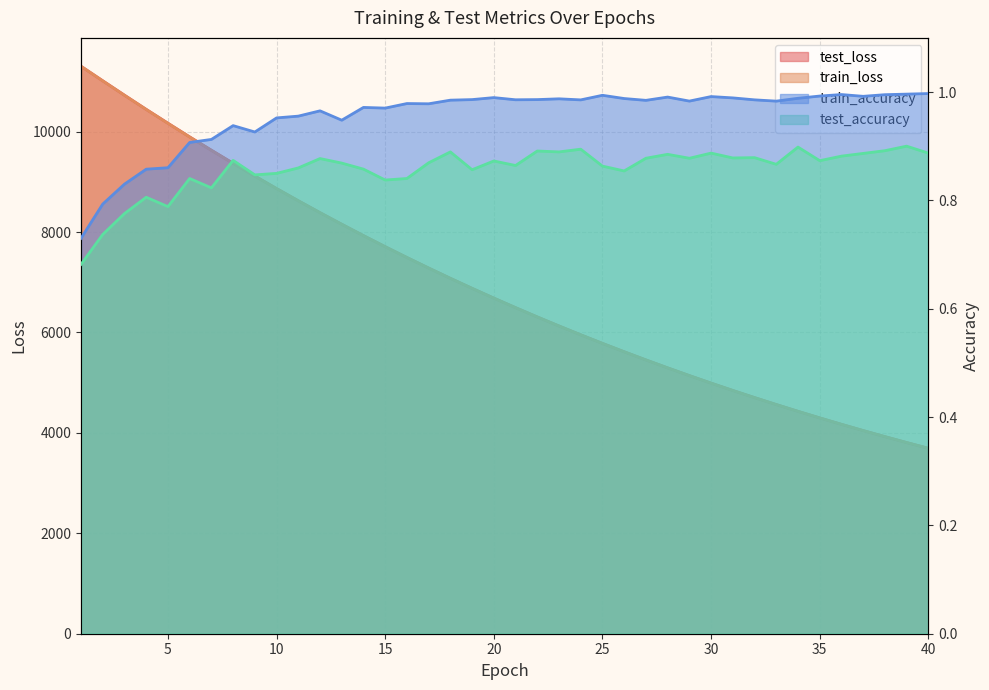

What is the difference between the highest and lowest values at 24?

5953.1